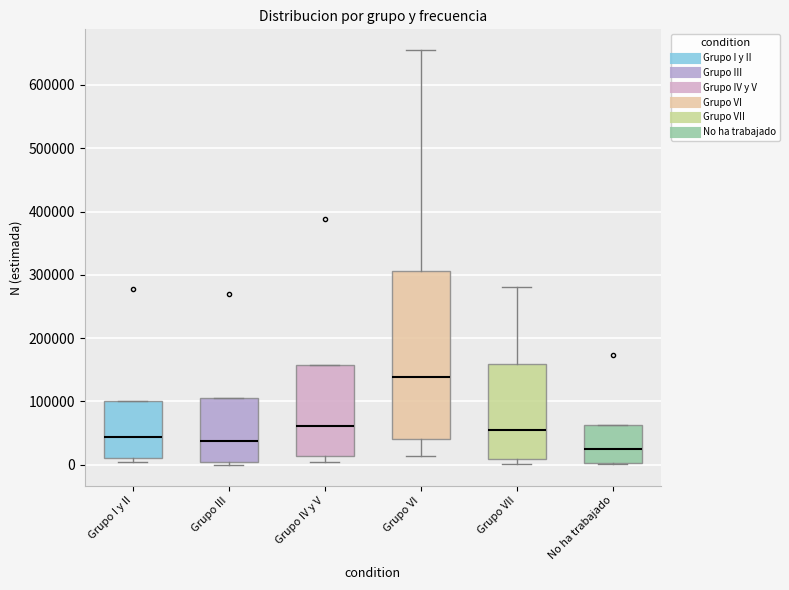

Reading left to right, transcribe this box plot: for each box, give where its median line is, the range the box spans, and where its two whiskers end, as read against the y-axis. The values are not printed on the chart, so give them approximately, as read against the axis.

Grupo I y II: median 40000, box 10000 to 100000, whiskers 0 to 100000
Grupo III: median 40000, box 10000 to 100000, whiskers 0 to 100000
Grupo IV y V: median 60000, box 10000 to 160000, whiskers 0 to 160000
Grupo VI: median 140000, box 40000 to 310000, whiskers 10000 to 660000
Grupo VII: median 60000, box 10000 to 160000, whiskers 0 to 280000
No ha trabajado: median 30000, box 0 to 60000, whiskers 0 to 60000